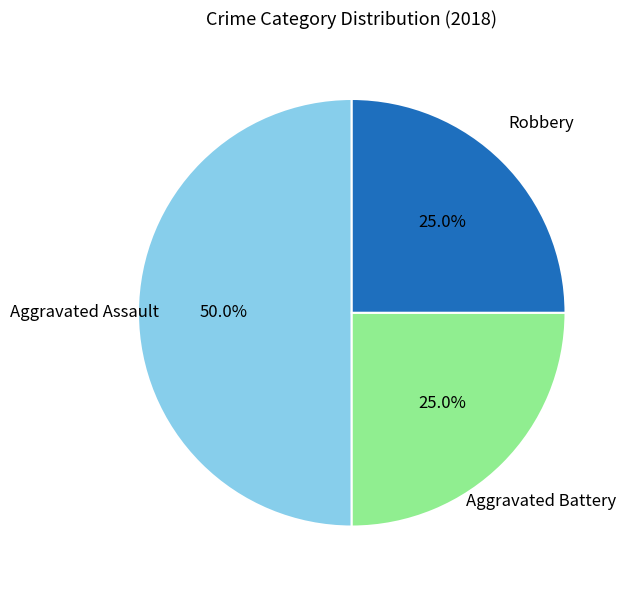

How many segments does this pie chart have?

3